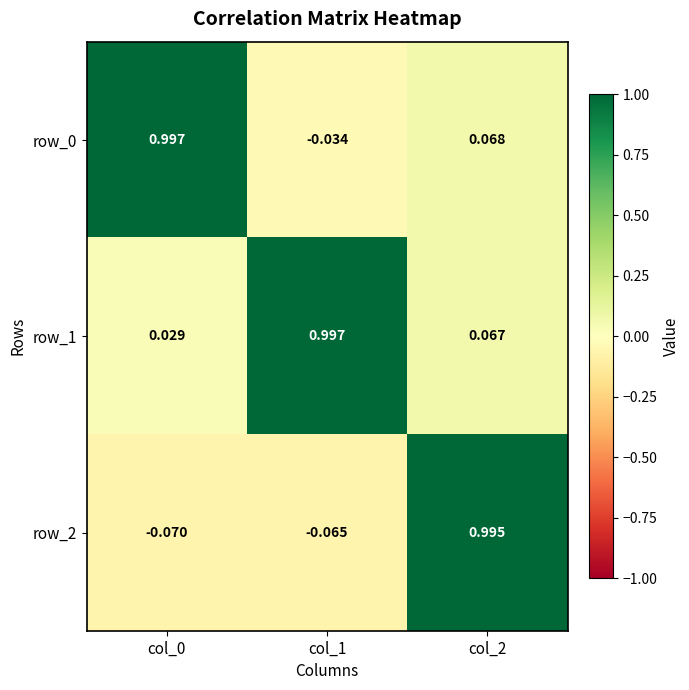

Which series has the widest spread of values?

row_2